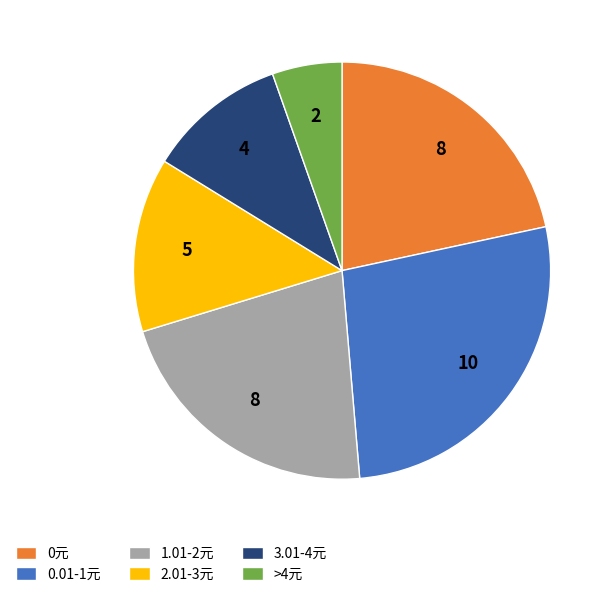

Between 0元 and 3.01-4元, which is larger?

0元